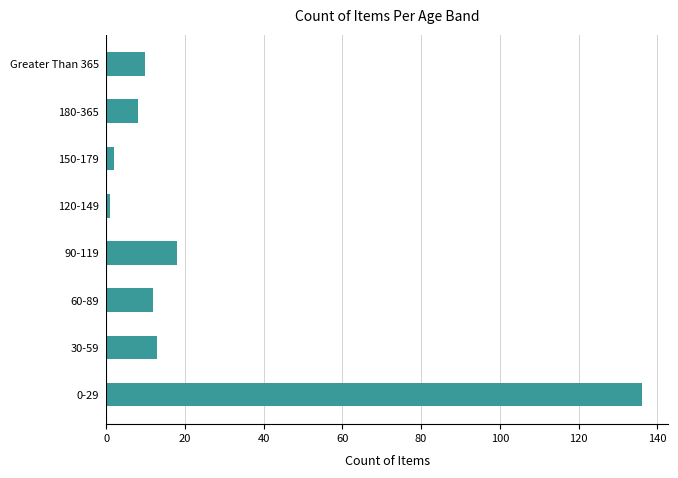

Reading bottom to top, extract all data points from this chart.

136	13	12	18	1	2	8	10